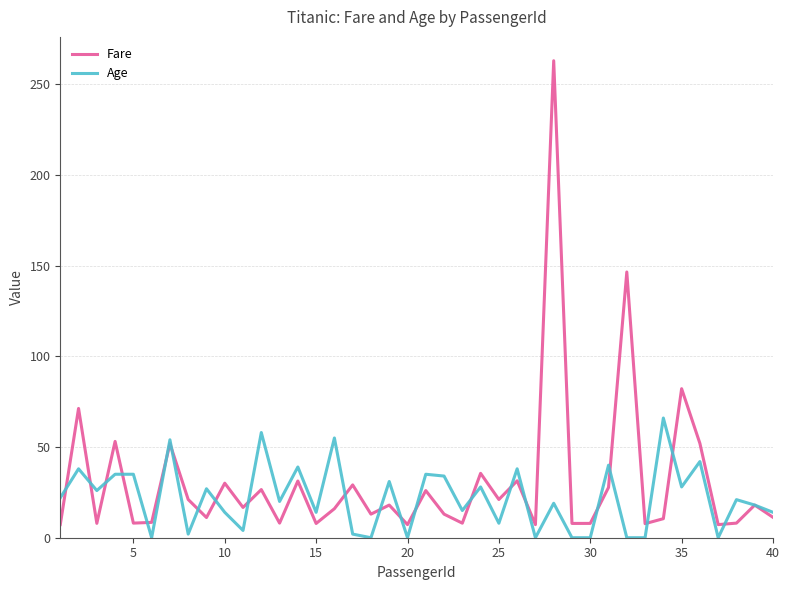

List the series in order of their peak value, lowest first.

Age, Fare